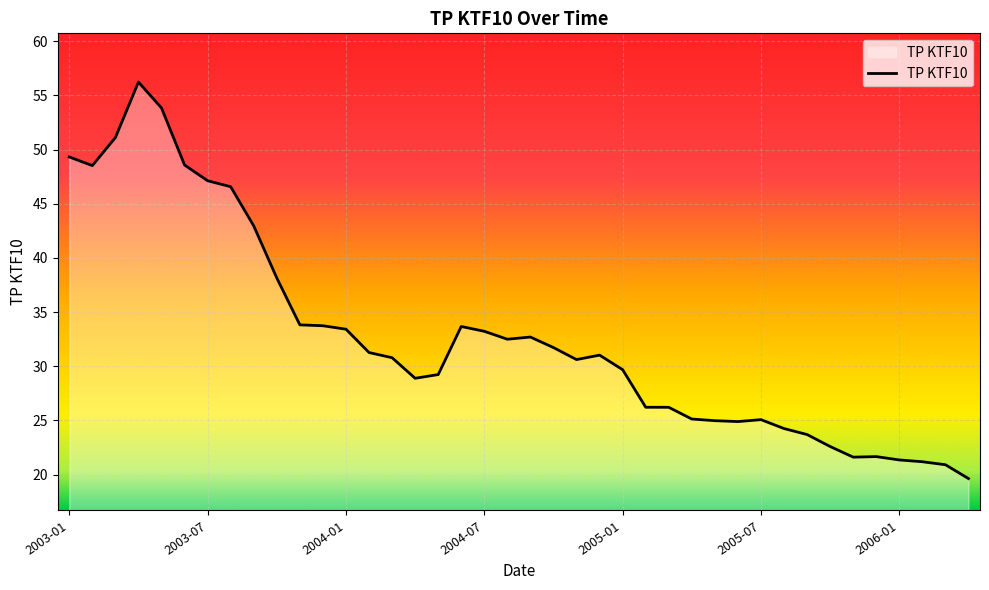

What is the difference between the maximum and minimum values?

36.6